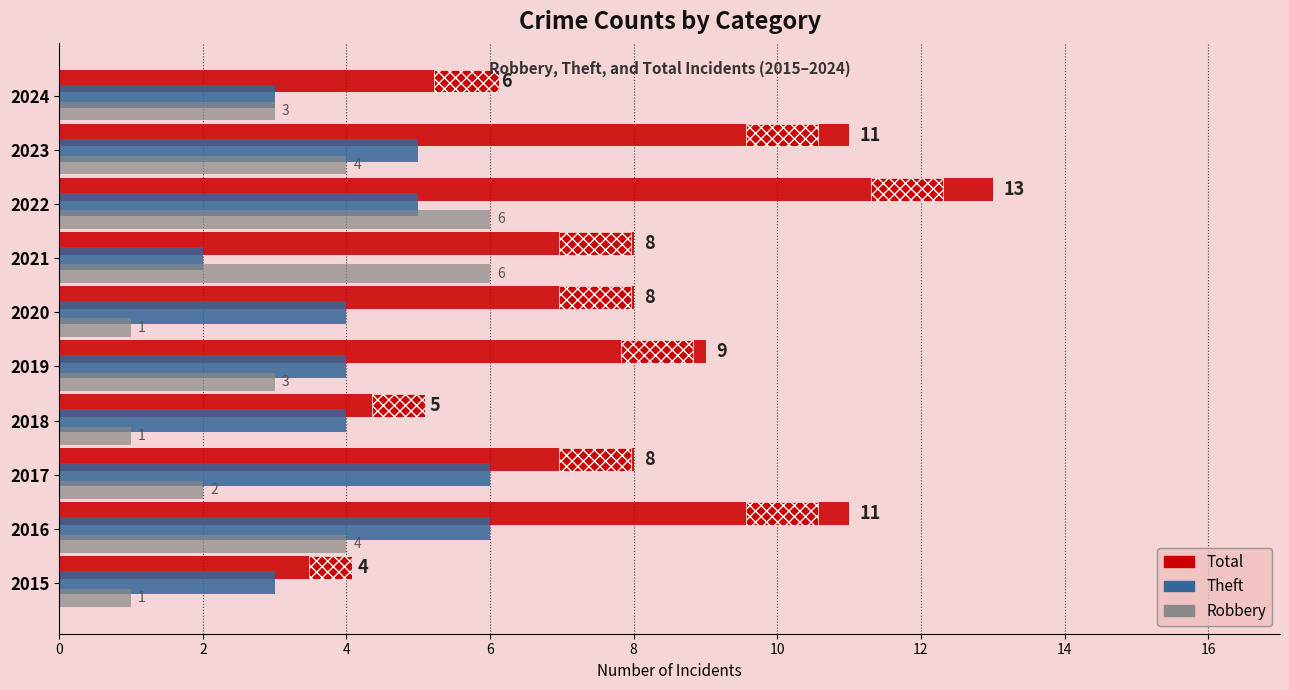

The Total series shows 15 at 2019. True or false?

False